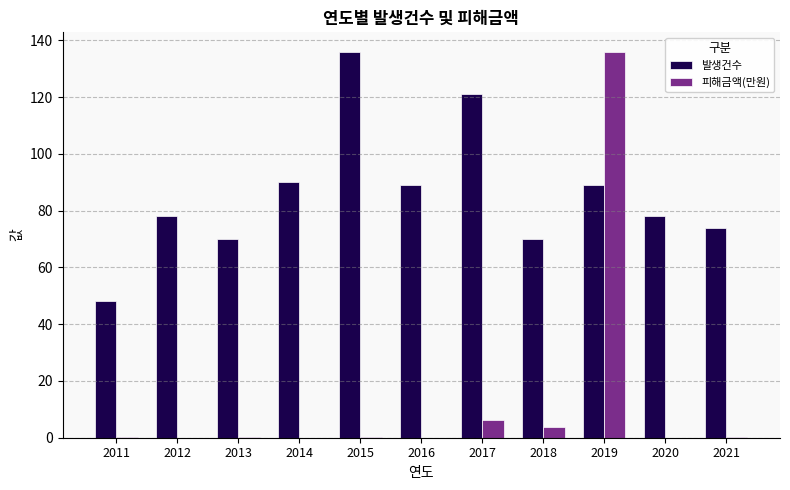

What is the greatest value displayed?

136.0